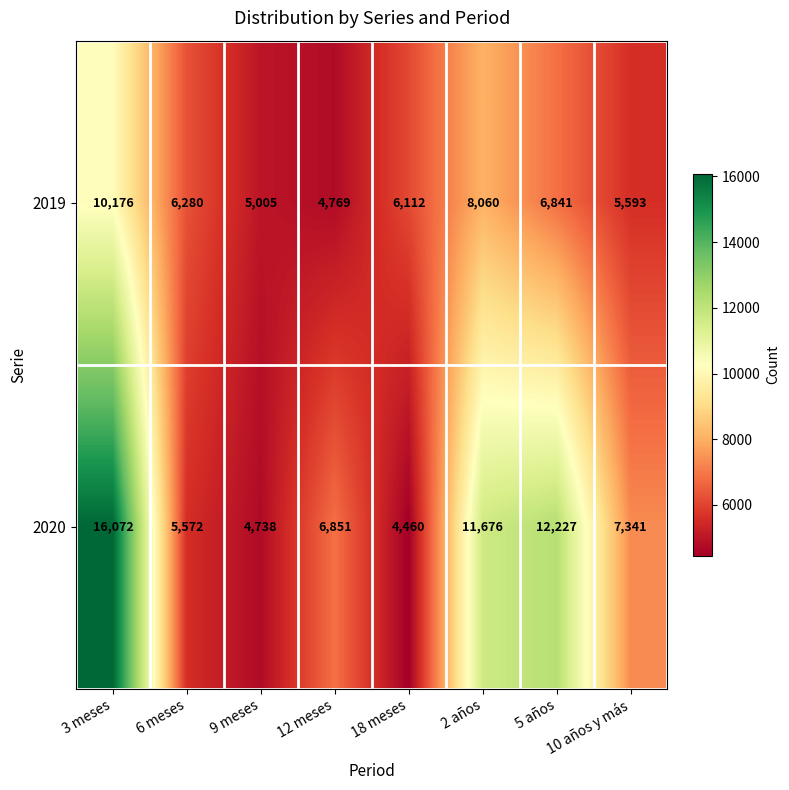

What is the sum of the 2020 values at 12 meses and 2 años?

18527